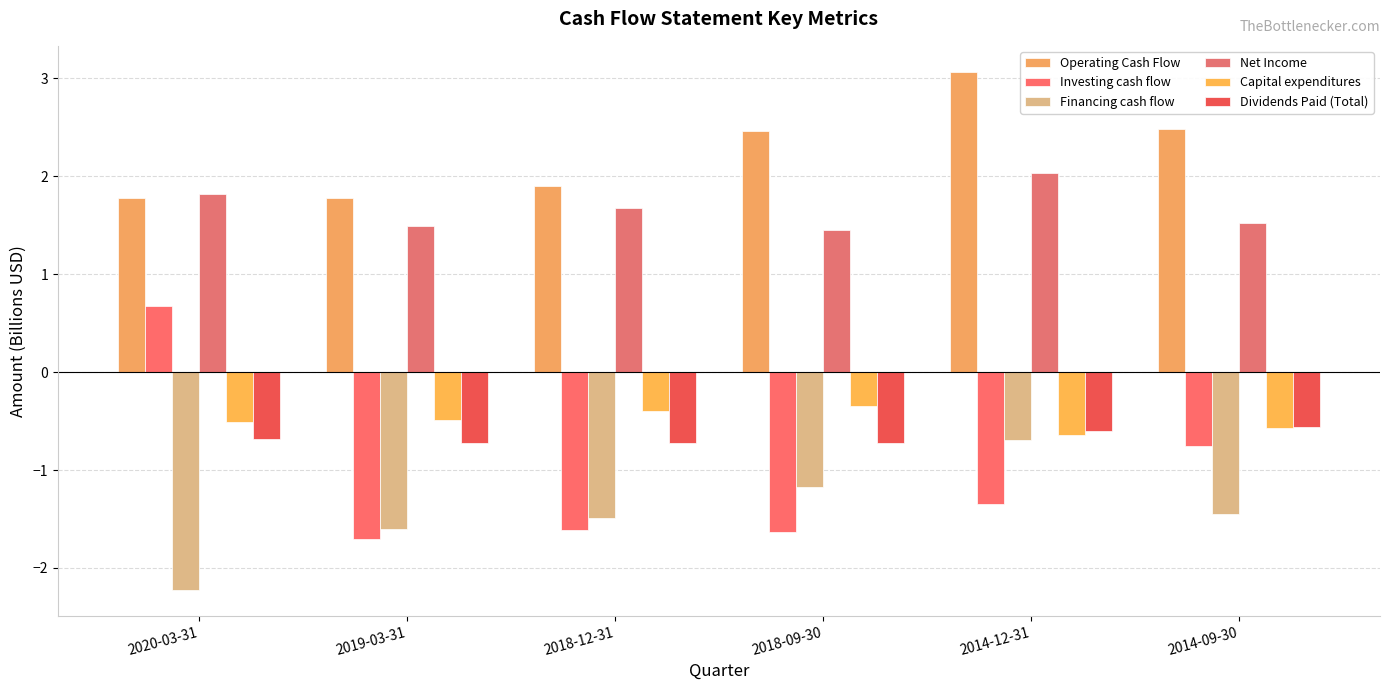

What is the spread (max minus min) of values at 2019-03-31?

3.5